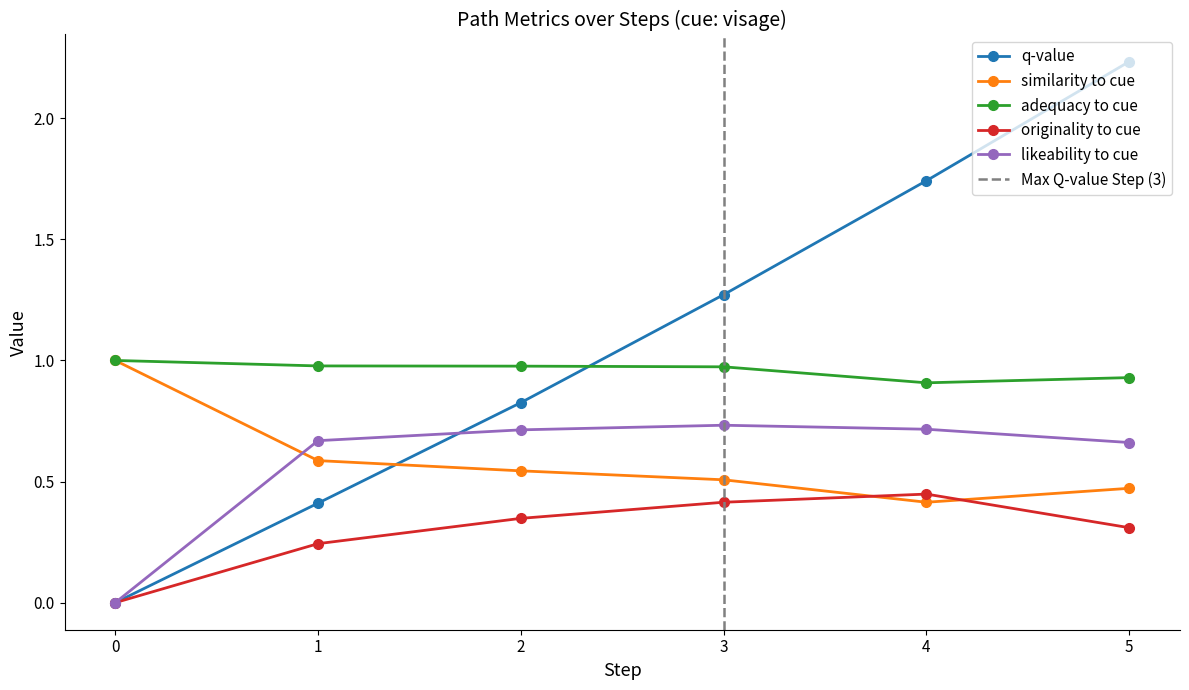

Between 0 and 1, which is larger?

1